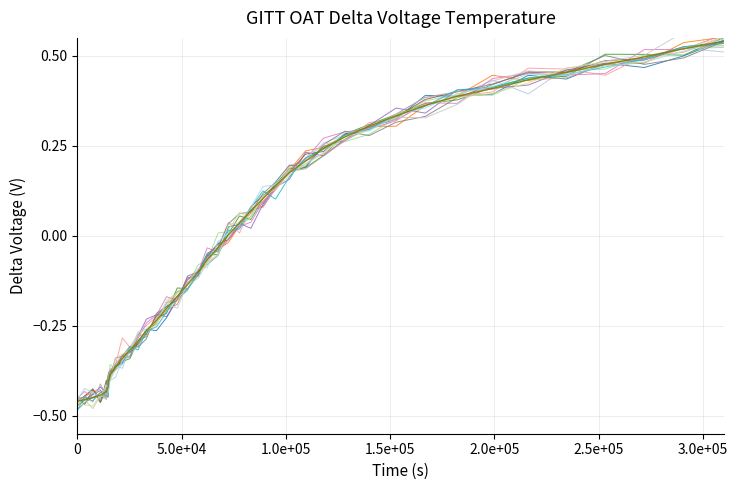

Does the chart display data point markers on the line(s)?

No